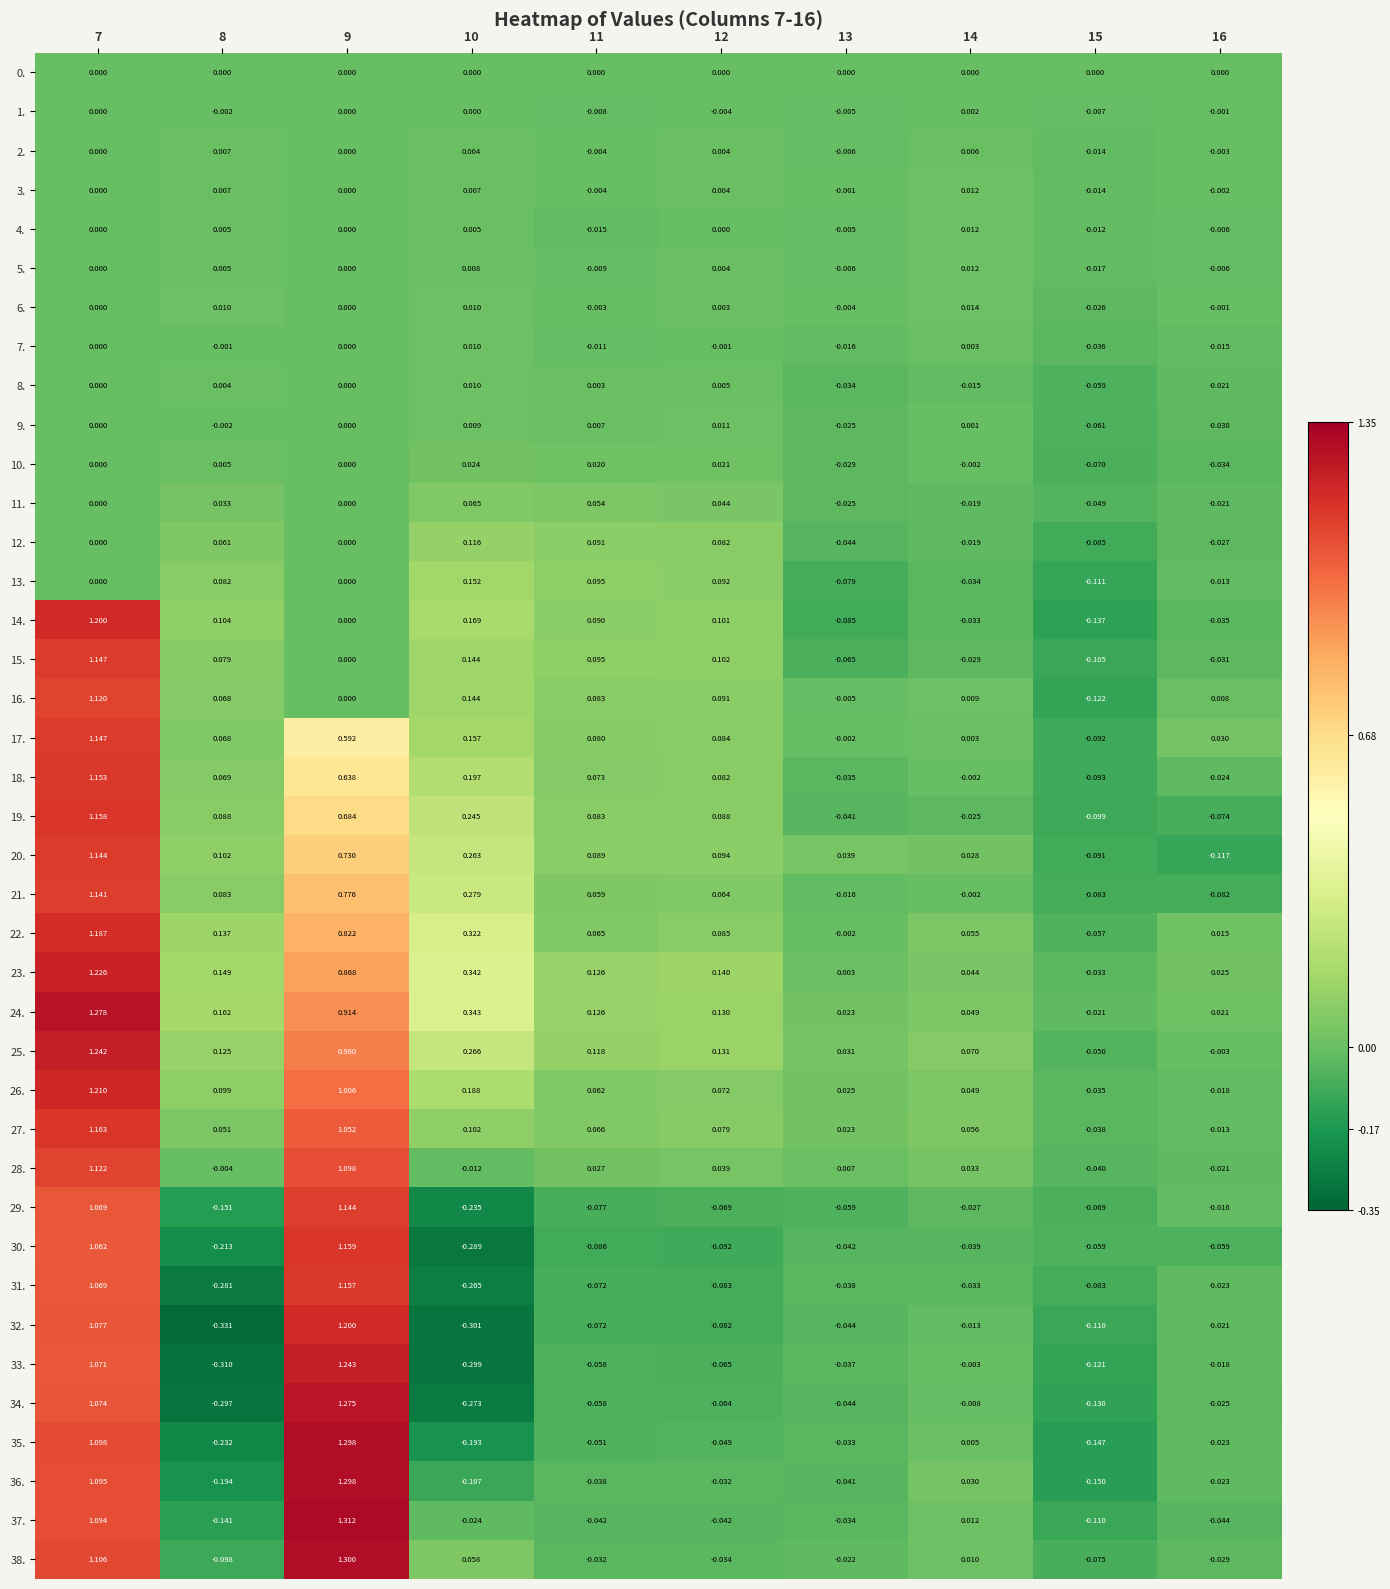

Is the value of 27. at 8 greater than the value of 30. at 11?

Yes